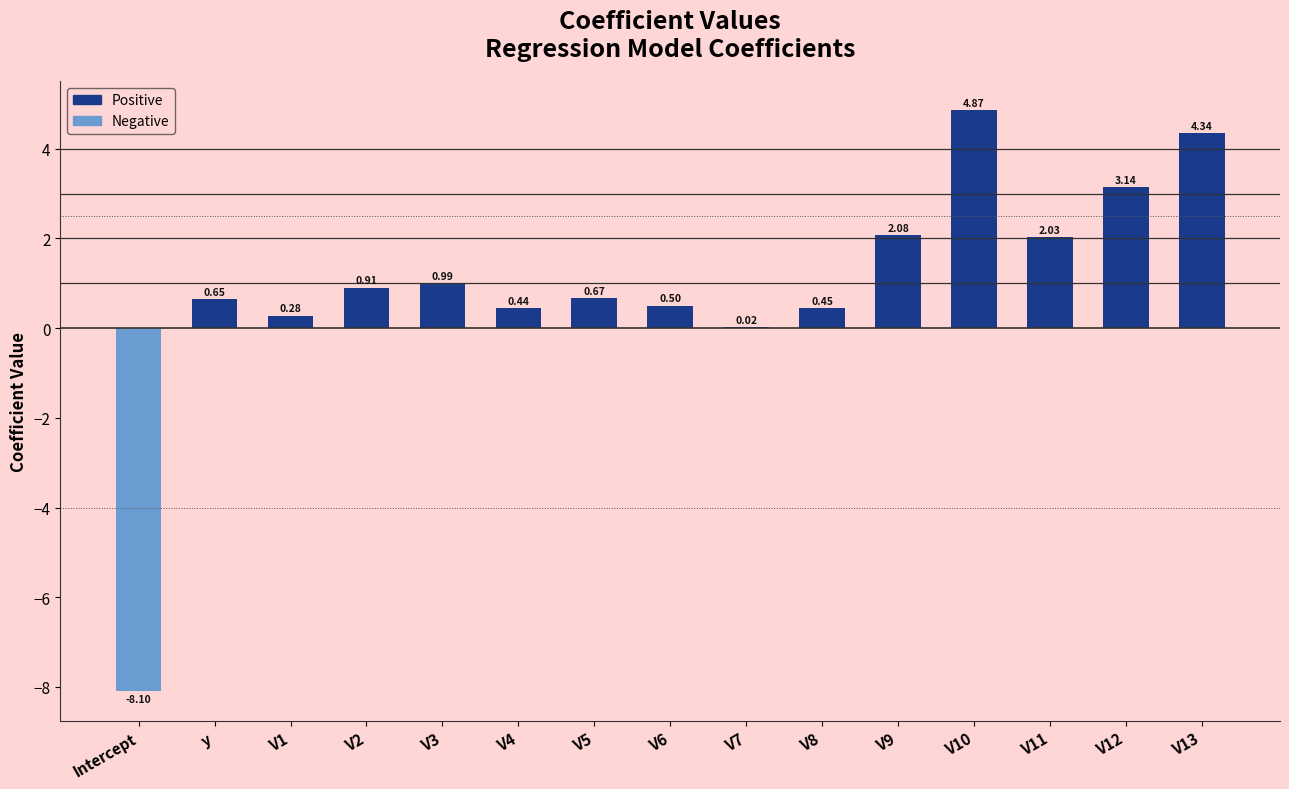

What is the change in value from Intercept to V12?

+11.2